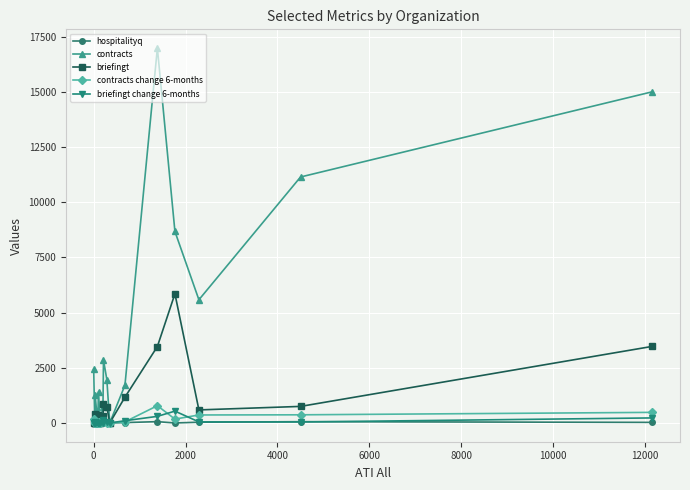

Which series has the largest total across all categories?

contracts